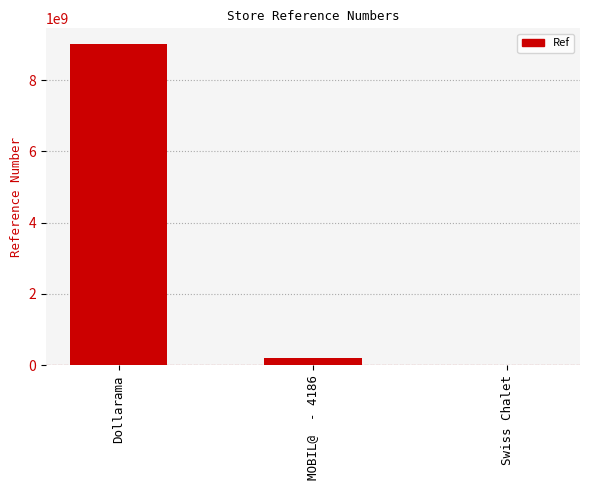

What is the ratio of the value at Dollarama to the value at MOBIL@  - 4186?

44.9